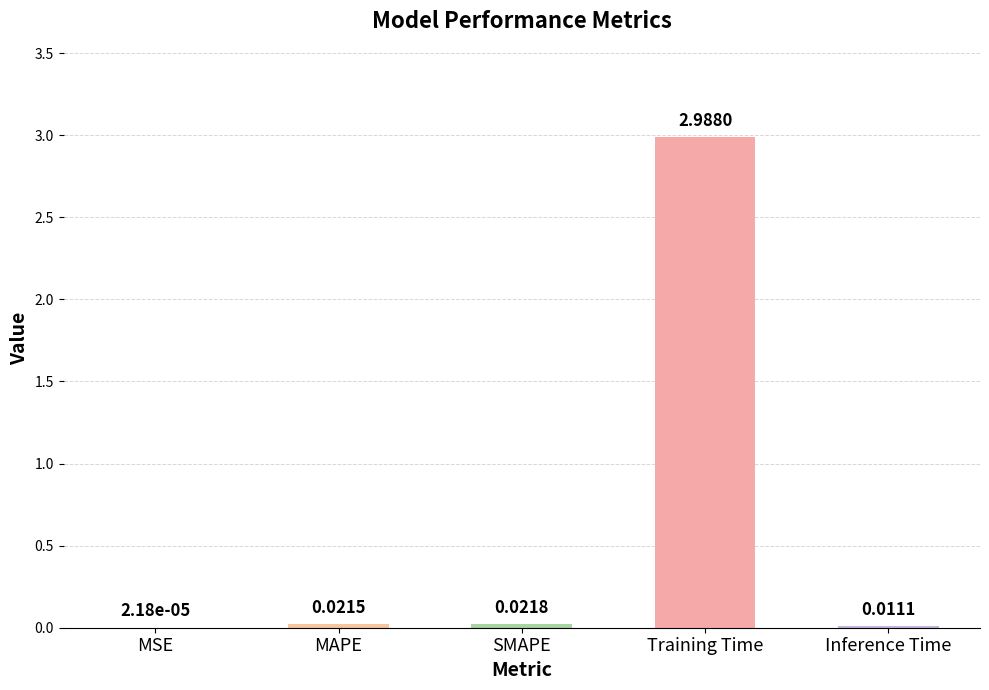

Which label corresponds to the largest value in the chart?

Training Time